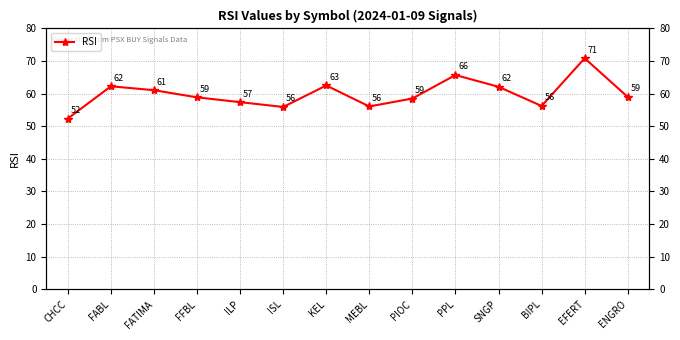

What position from the right is EFERT?

2